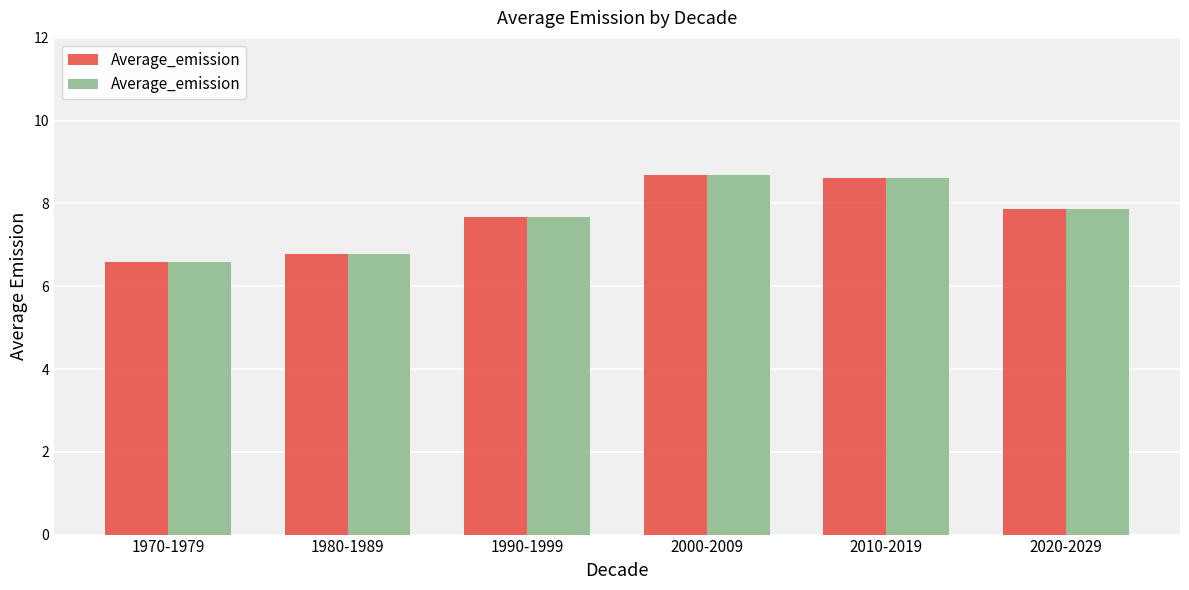

The chart shows a value of 6.6 at 1970-1979. True or false?

True